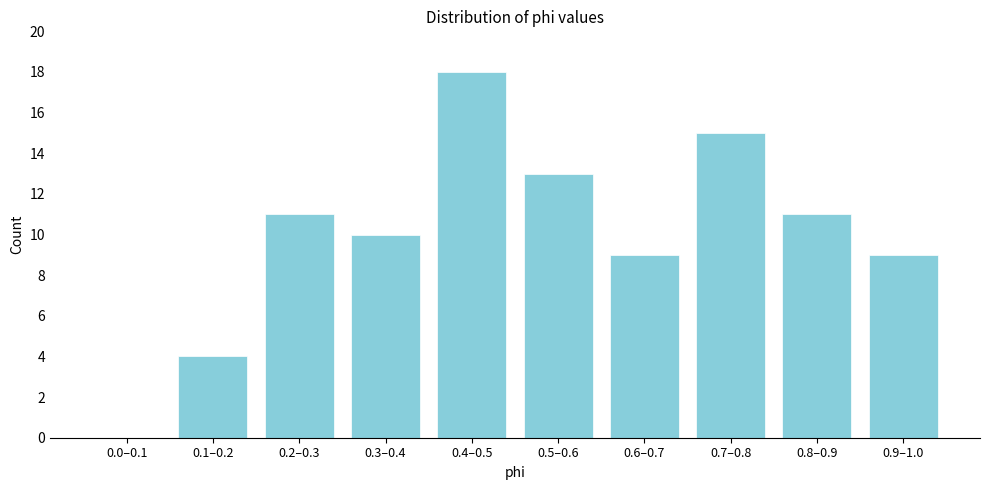

Reading left to right, what are all the values shown in this chart?

0.0–0.1=0	0.1–0.2=4	0.2–0.3=11	0.3–0.4=10	0.4–0.5=18	0.5–0.6=13	0.6–0.7=9	0.7–0.8=15	0.8–0.9=11	0.9–1.0=9